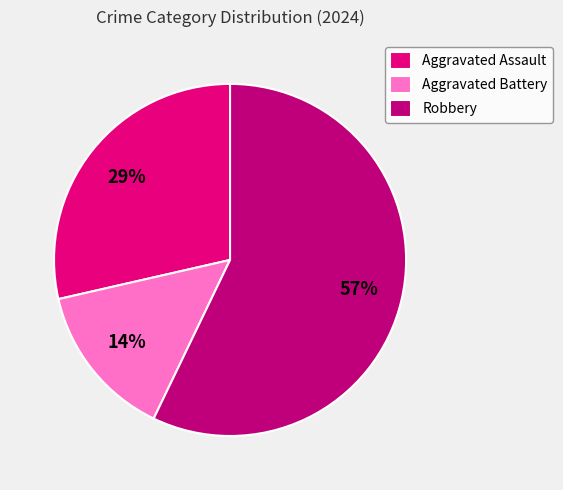

What is the ratio of the value at Robbery to the value at Aggravated Assault?

2.0